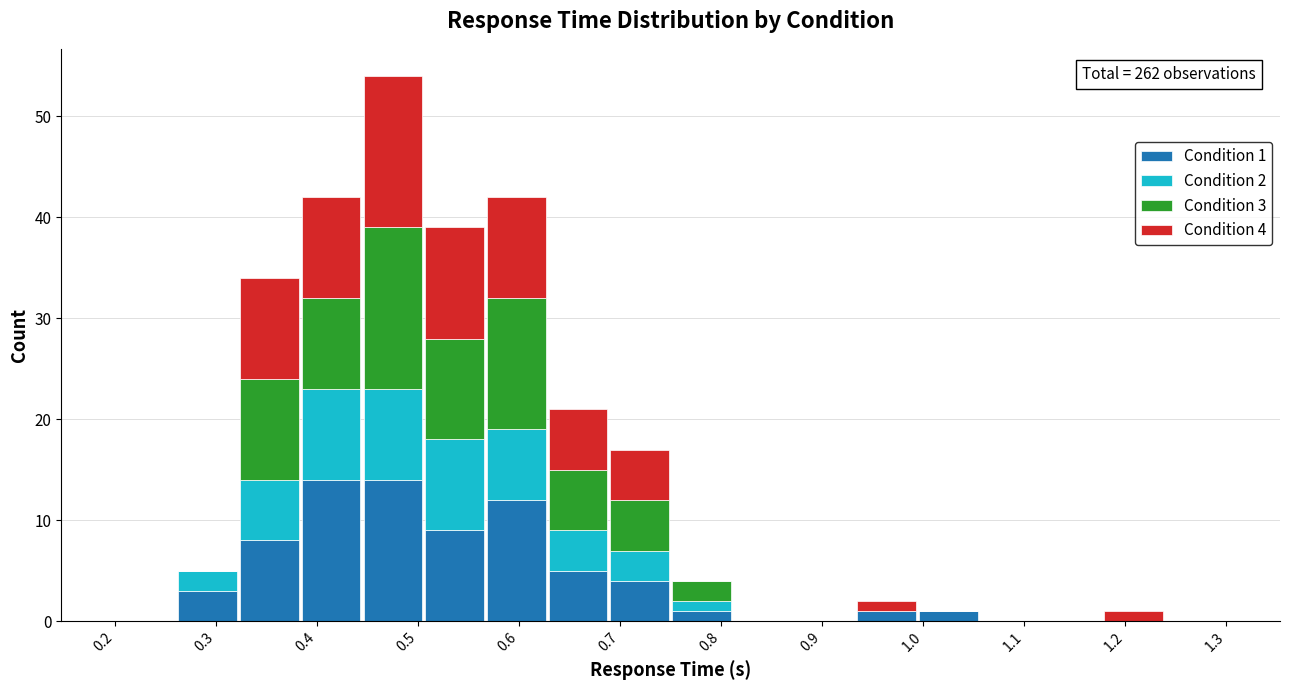

Which range on the x-axis has the tallest stacked bar (by total height)?

0.44 to 0.51